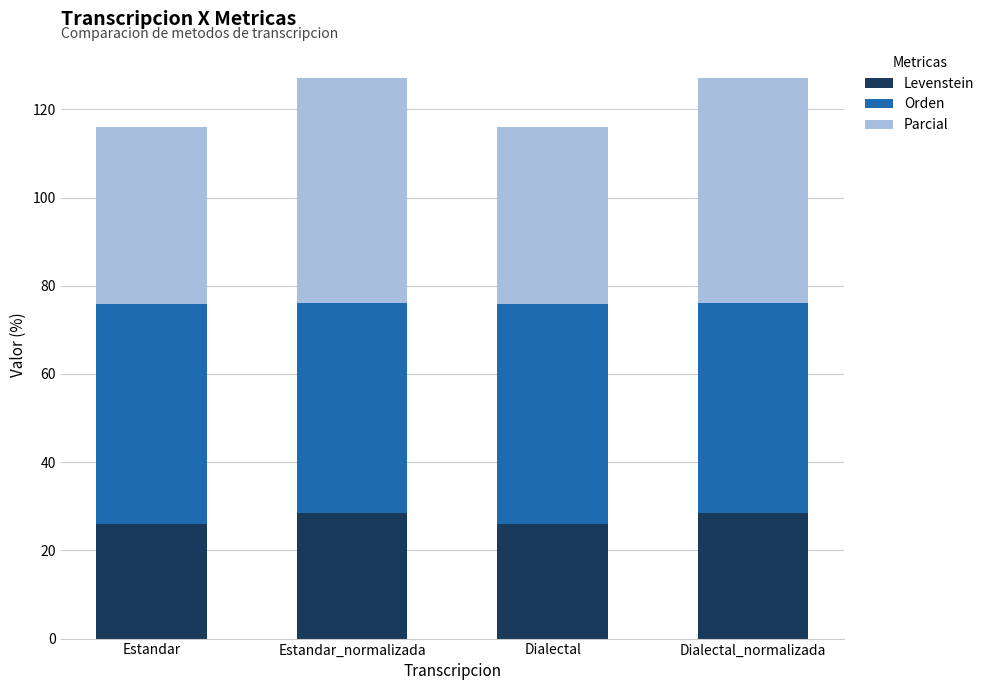

True or false: Levenstein has a value of 49.3 at Dialectal_normalizada.

False